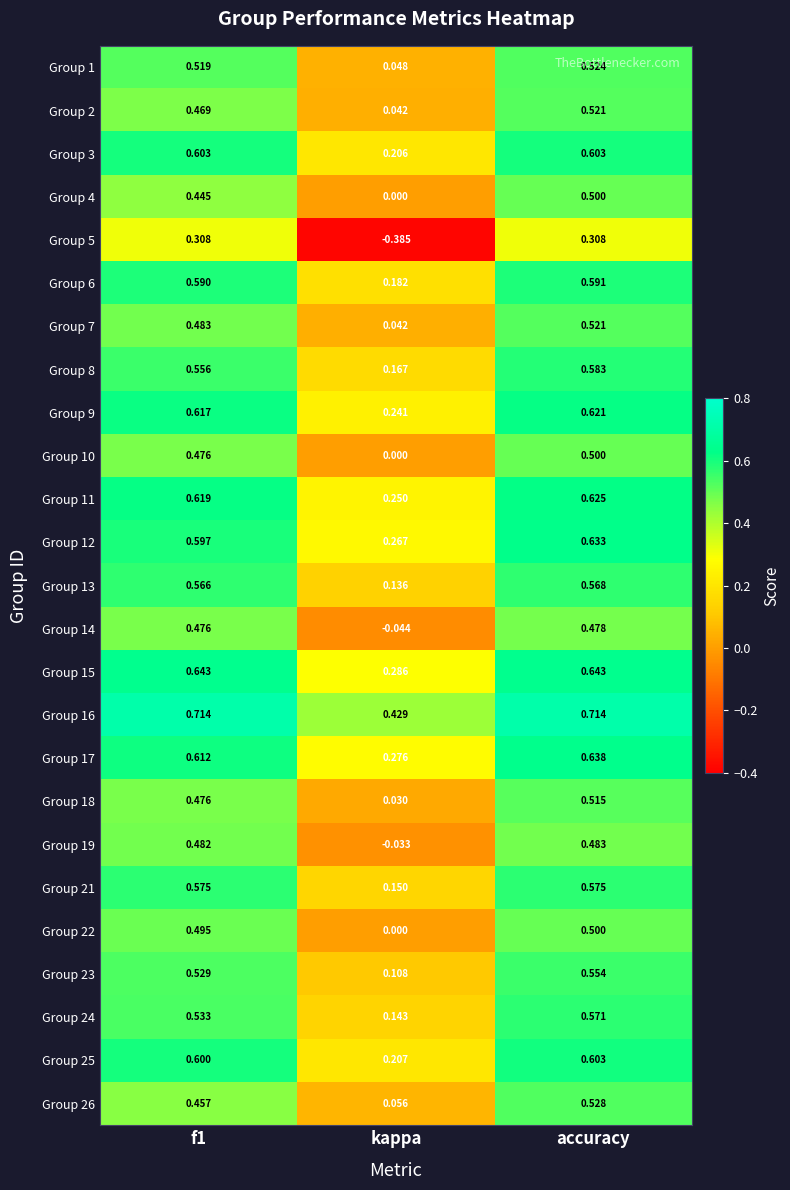

Which label corresponds to the smallest value in the chart?

kappa